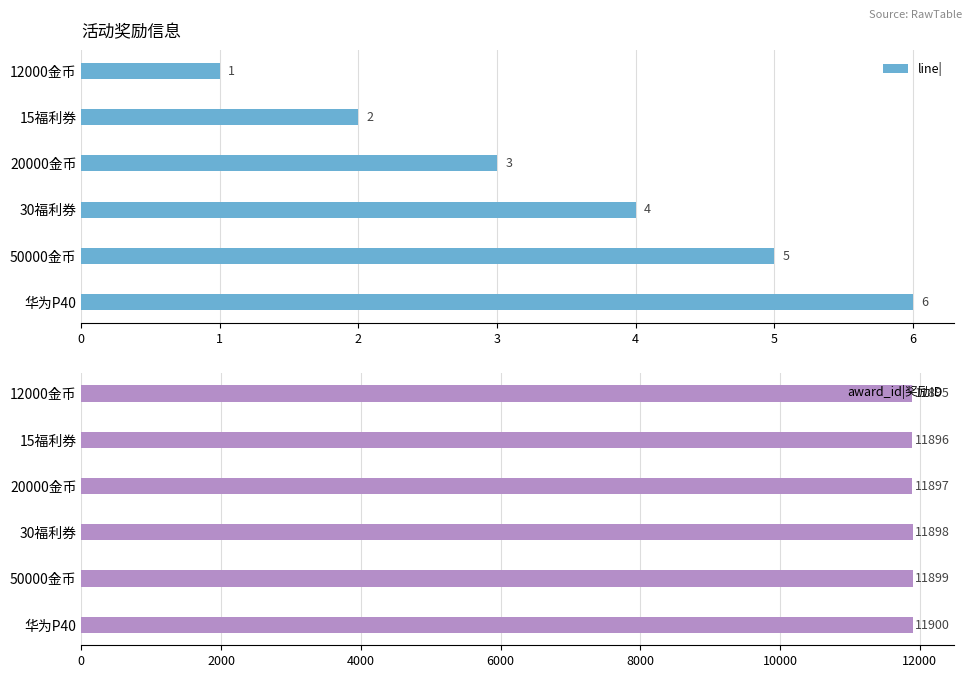

What is the value of the award_id|奖励ID bar at the 6th from the left?

11900